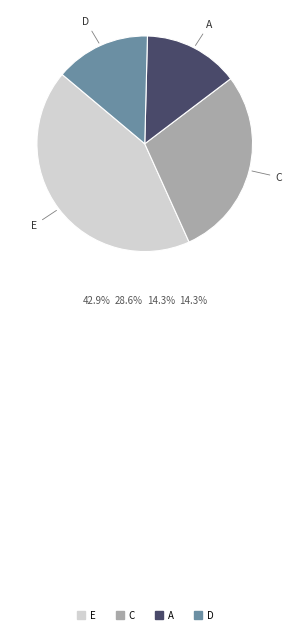

What is the largest slice in the pie chart?

E